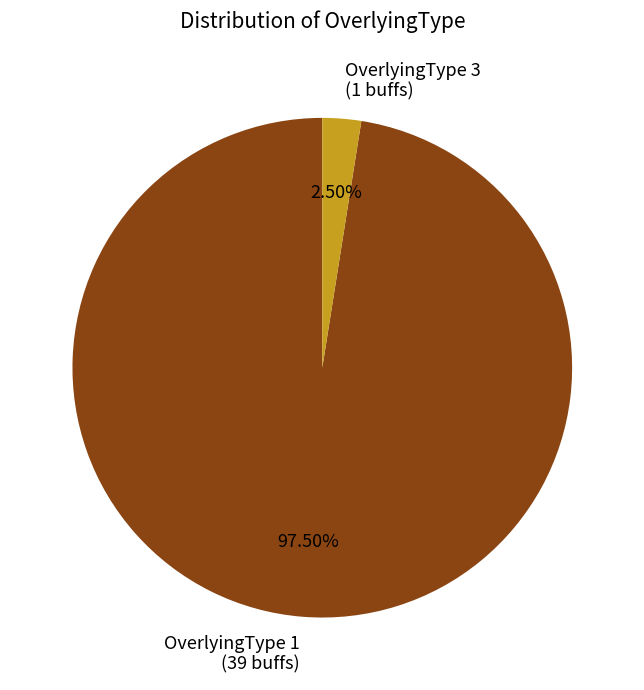

Combined, do OverlyingType 3 (1 buffs) and OverlyingType 1 (39 buffs) account for over 50%?

Yes